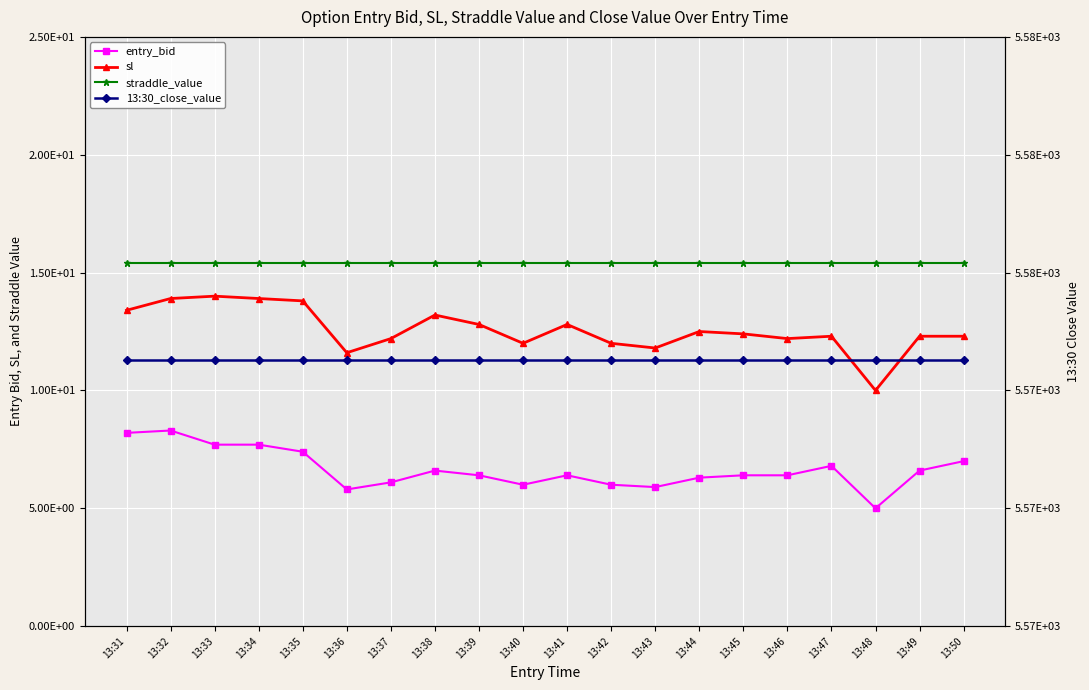

At which category is the sum across all series the highest?

13:32